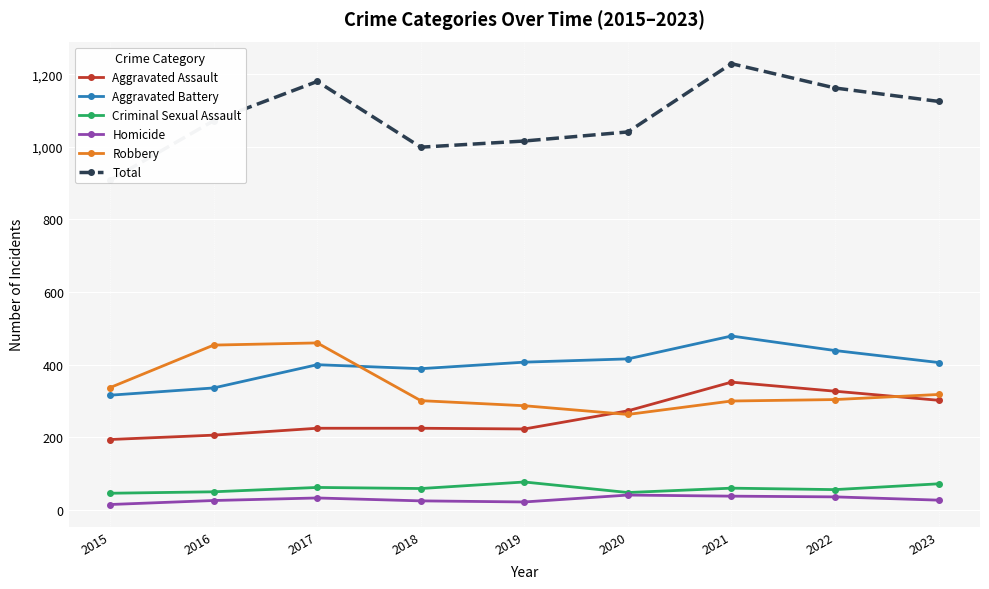

What are all the series names shown in the legend?

Aggravated Assault, Aggravated Battery, Criminal Sexual Assault, Homicide, Robbery, Total